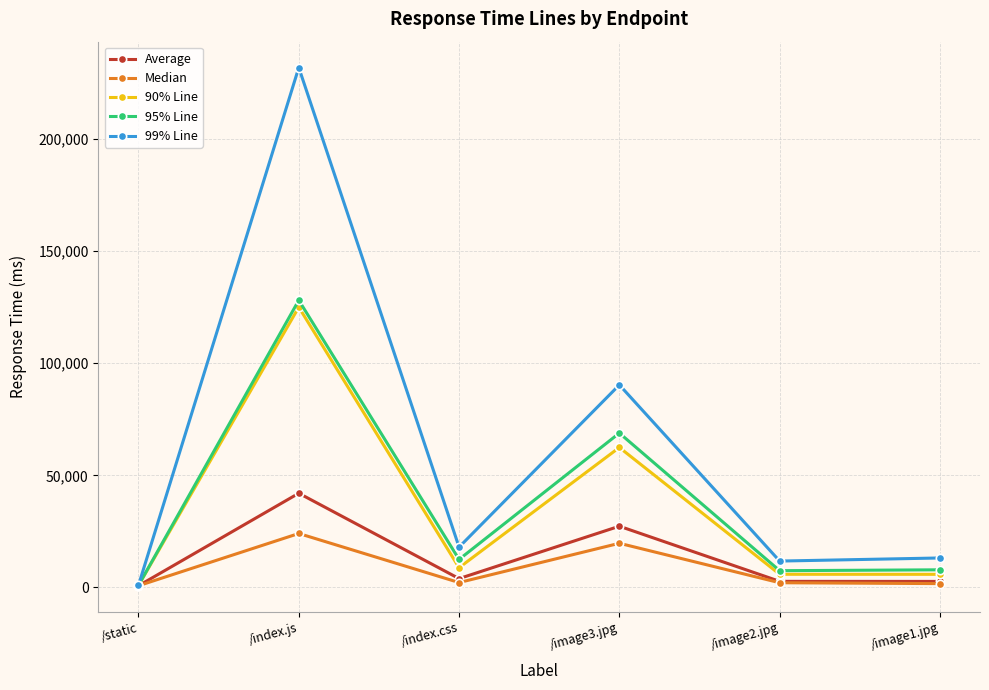

What is the label of the 4th point from the right?

/index.css